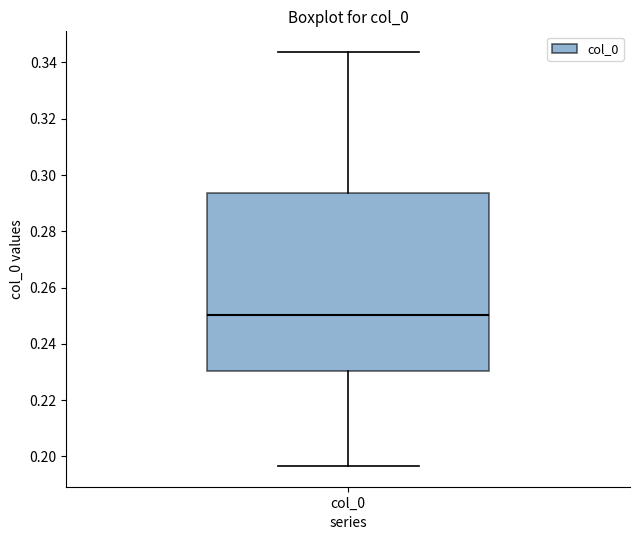

Where does the upper whisker of the box for col_0 end on the y-axis? The values are not printed on the chart, so give them approximately, as read against the axis.

0.344